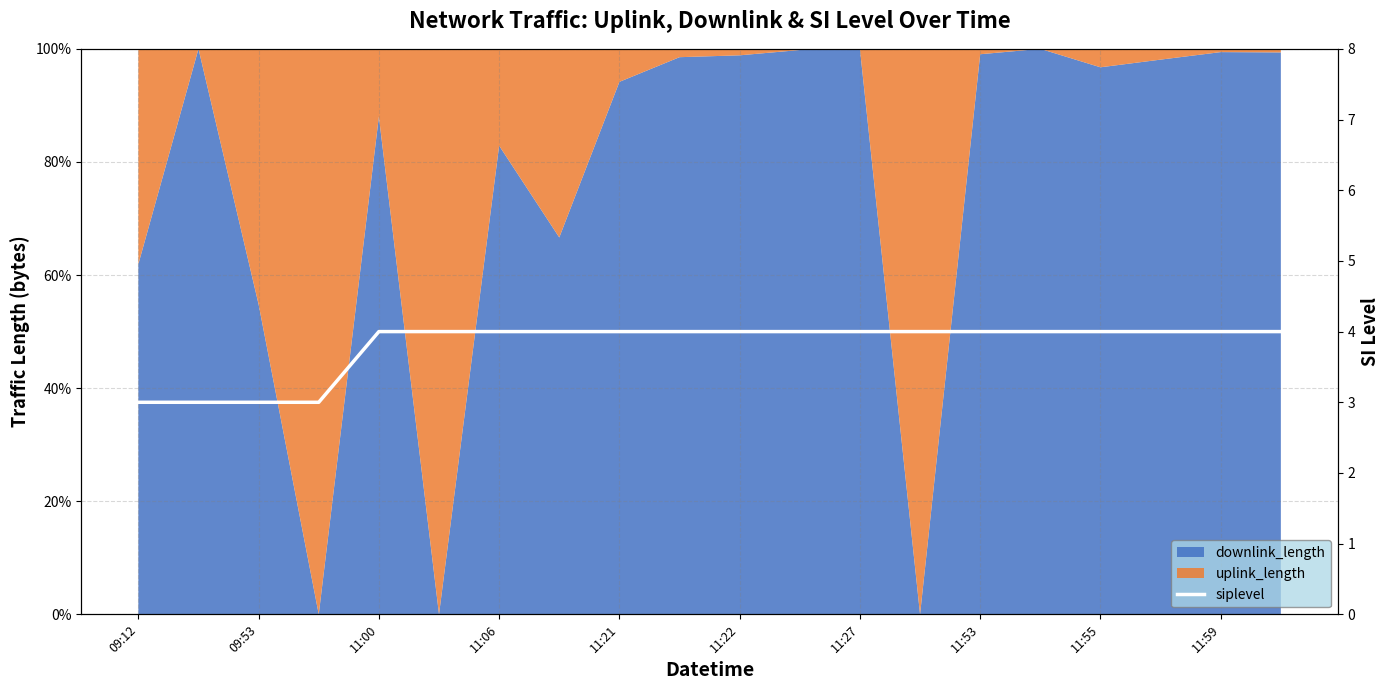

The value at 11:22 is 2. True or false?

False